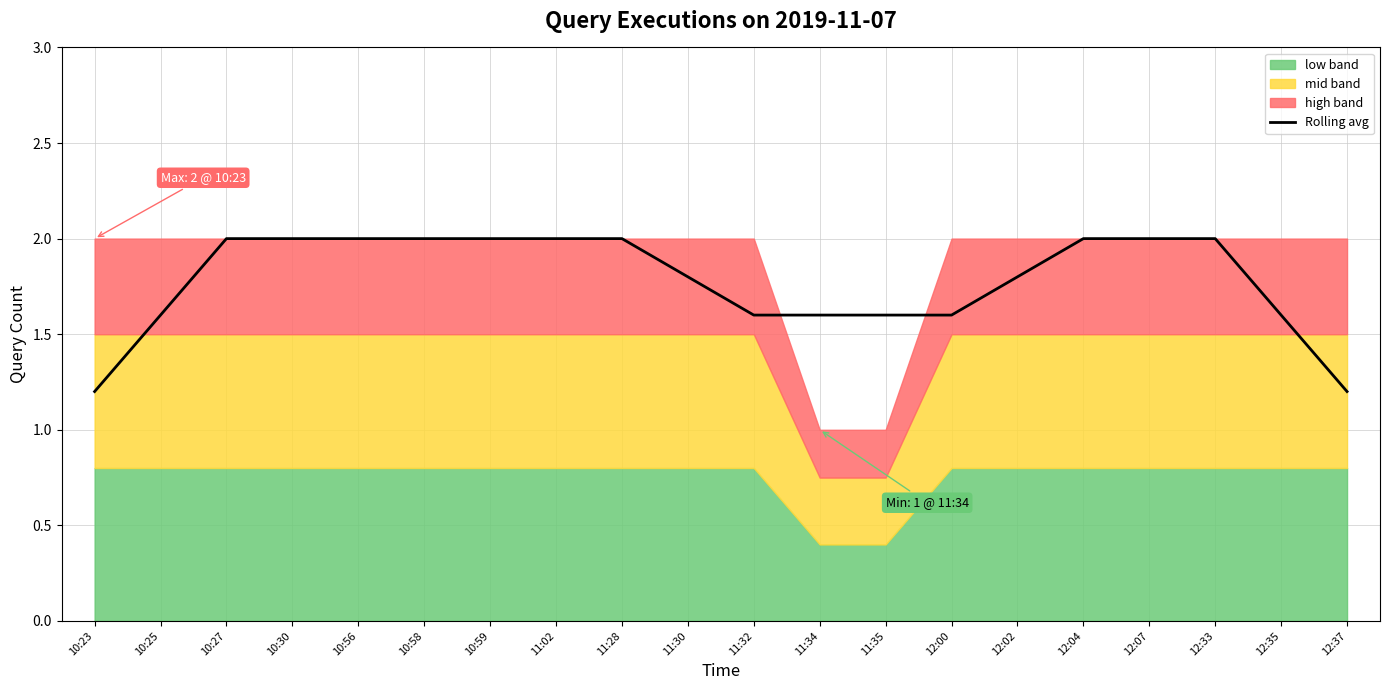

Where is the data nearest to the value 1?

10:23